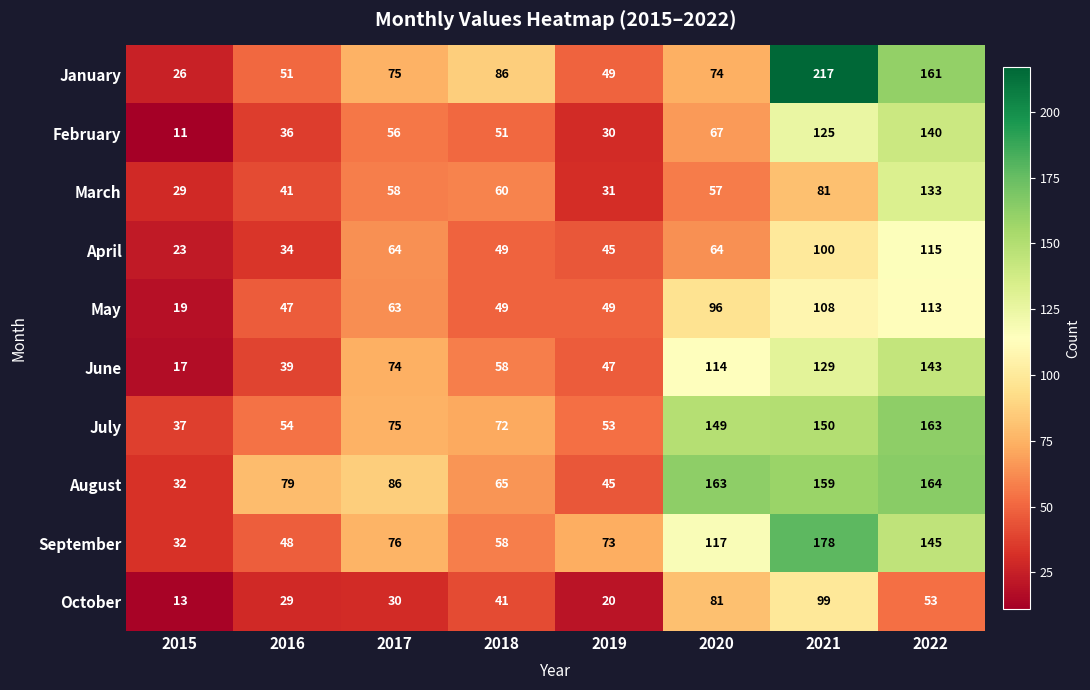

At how many categories does at least one series exceed 21?

8